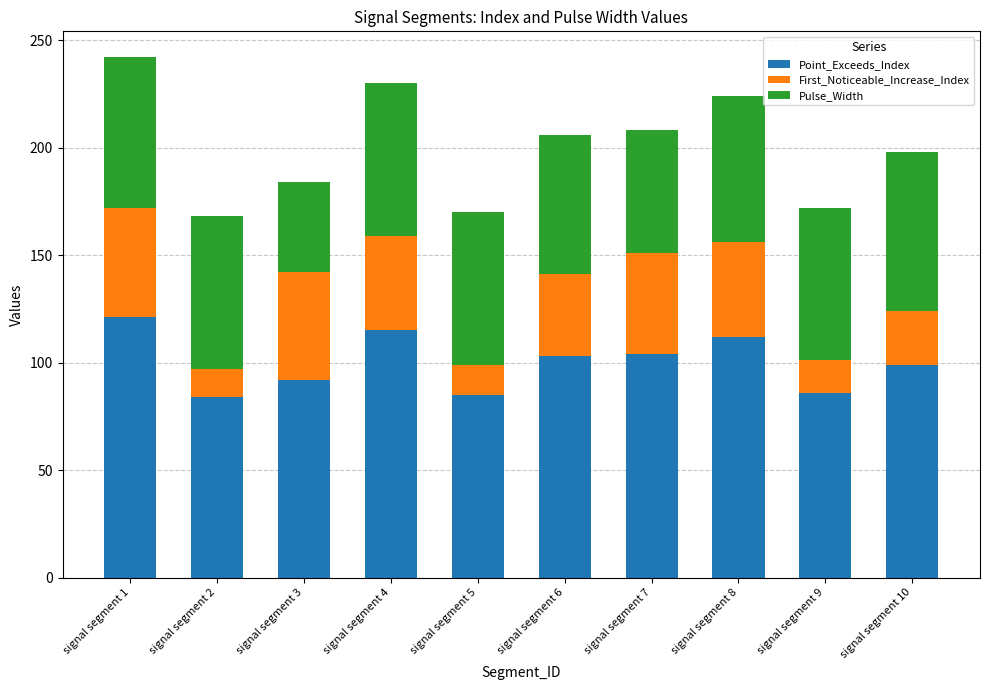

How many bars are there in total?

10